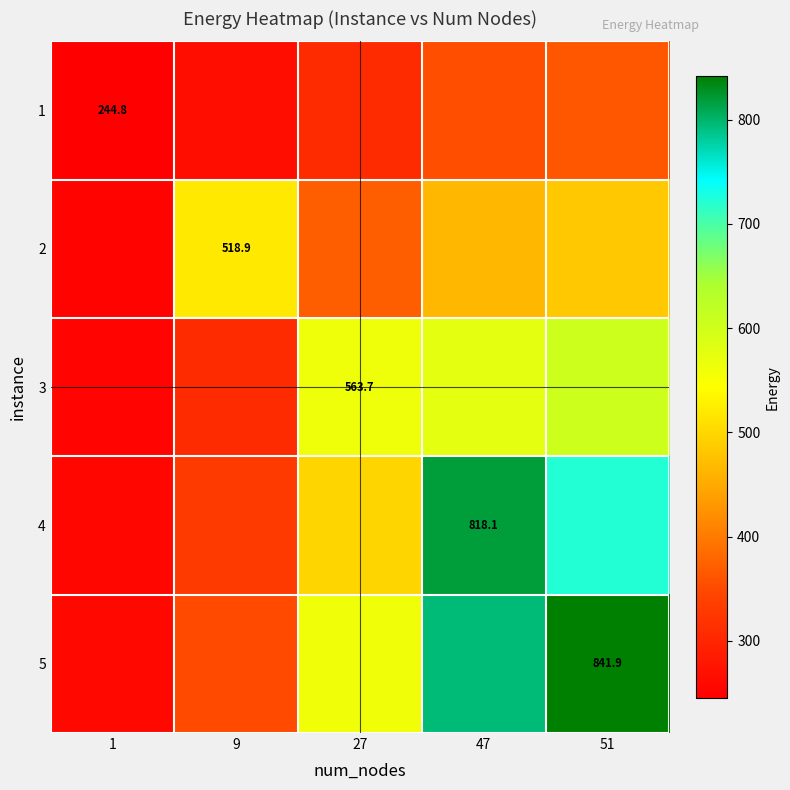

List the series in order of their peak value, highest first.

5, 4, 3, 2, 1